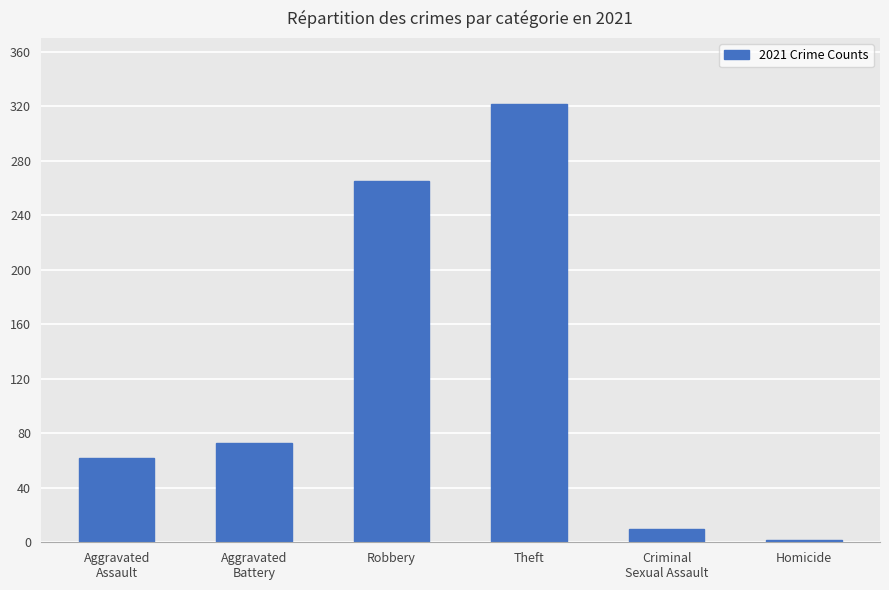

How many data points are less than 73?

3